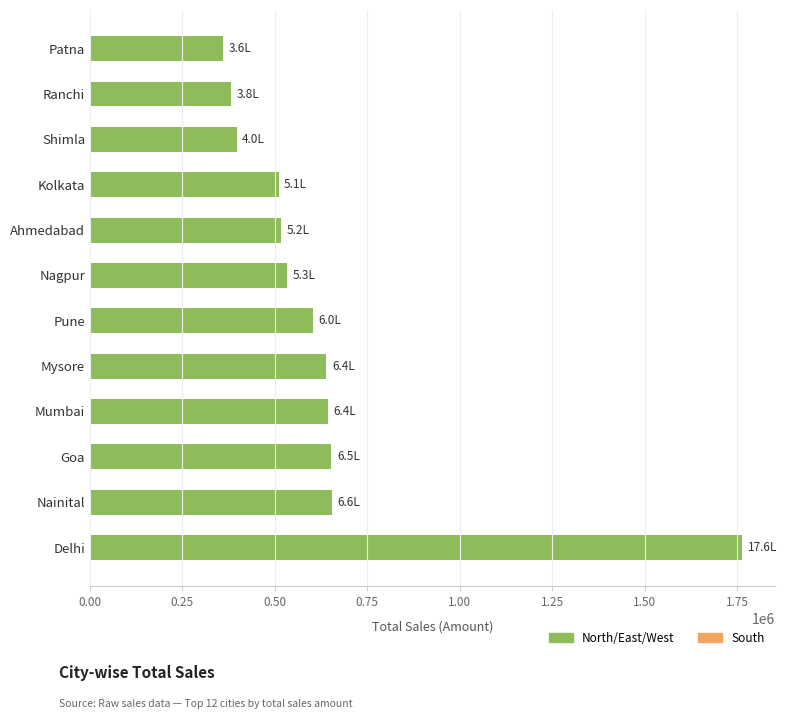

What is the difference between the maximum and minimum values?

1405396